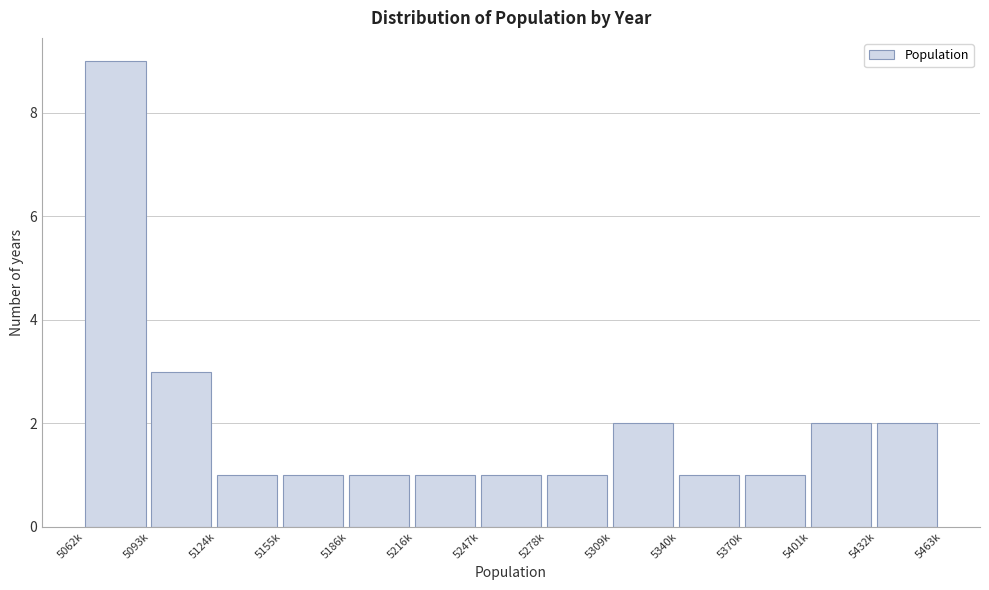

Reading right to left, list all the values displayed in this chart.

5432k=2	5401k=2	5370k=1	5340k=1	5309k=2	5278k=1	5247k=1	5216k=1	5186k=1	5155k=1	5124k=1	5093k=3	5062k=9